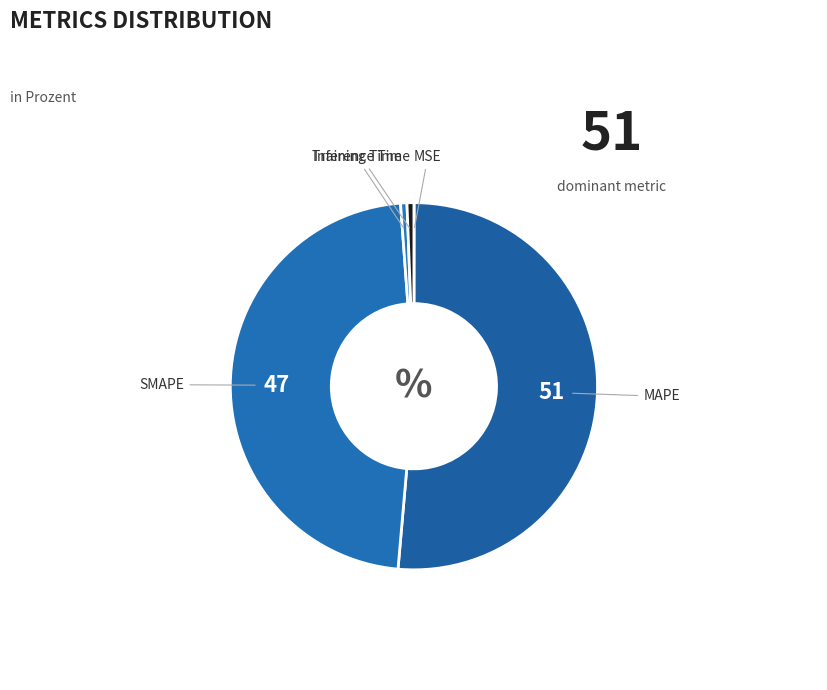

Which category has the biggest portion of the pie?

MAPE